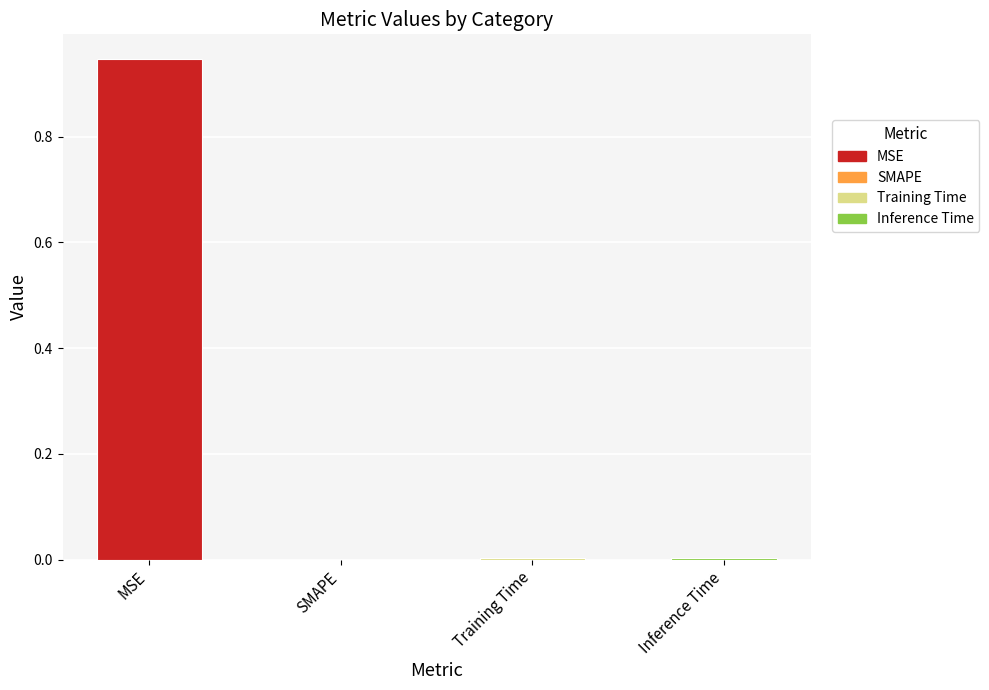

Are the bars grouped side by side (vs. stacked)?

No